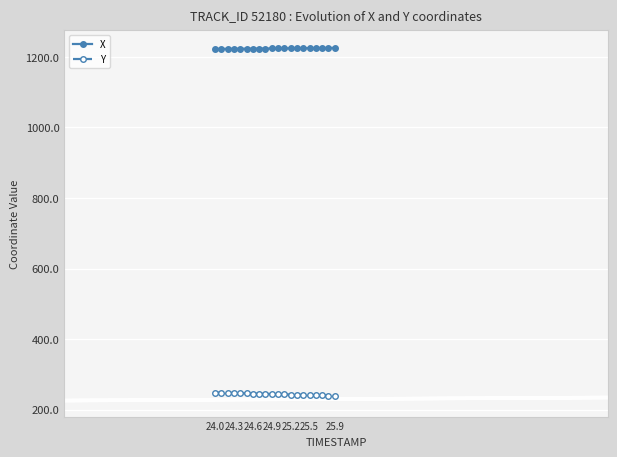

How many lines are shown in the chart?

2